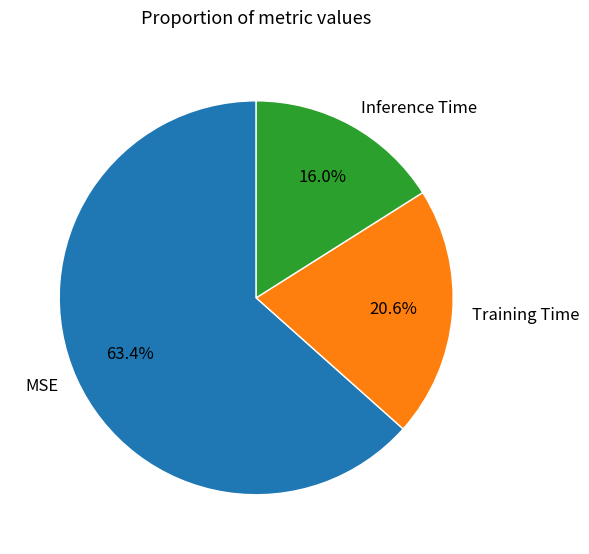

What portion of the pie excludes Training Time?

79.4%